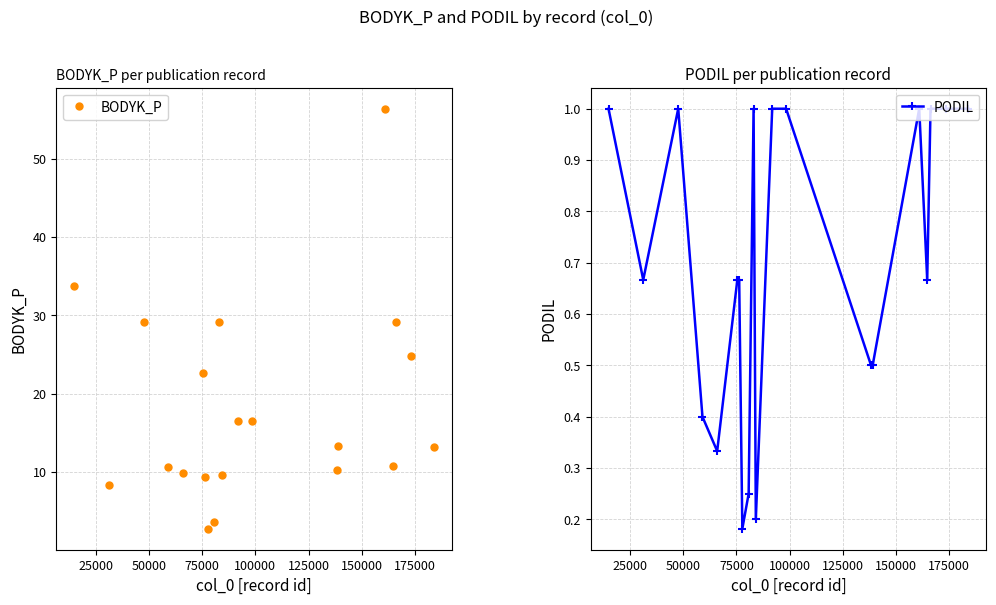

How many interior local valleys does the BODYK_P series have?

6